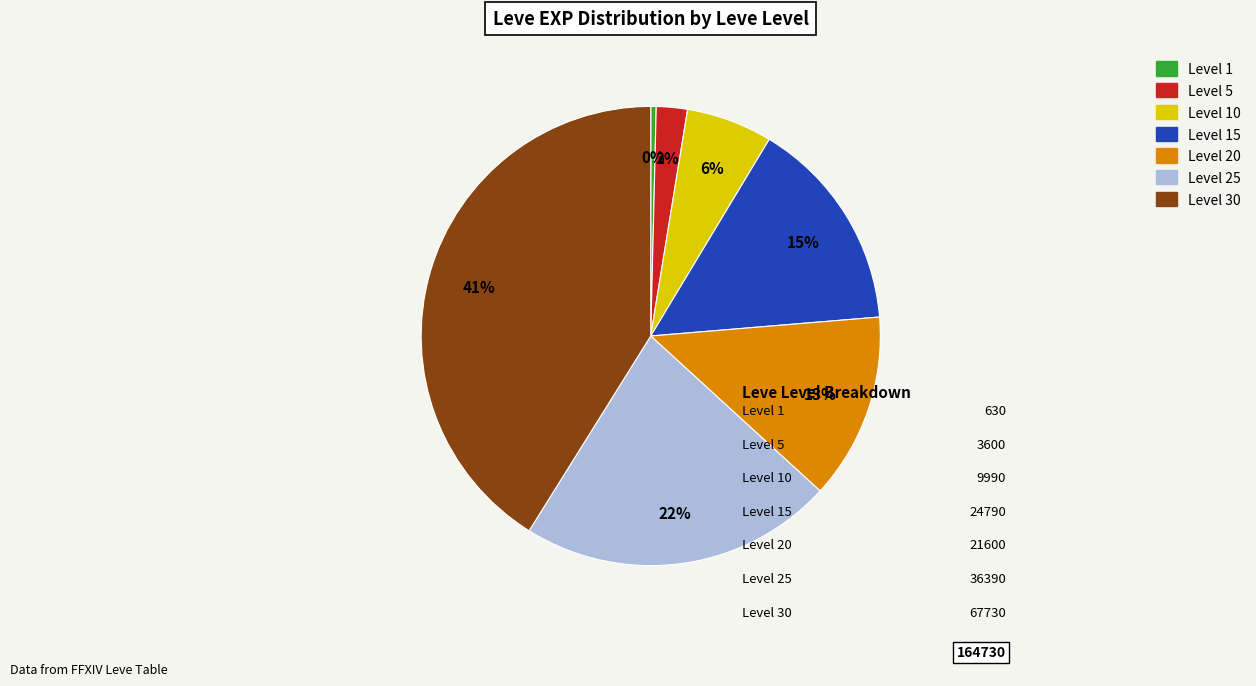

Is there any slice that represents more than half of the pie?

No